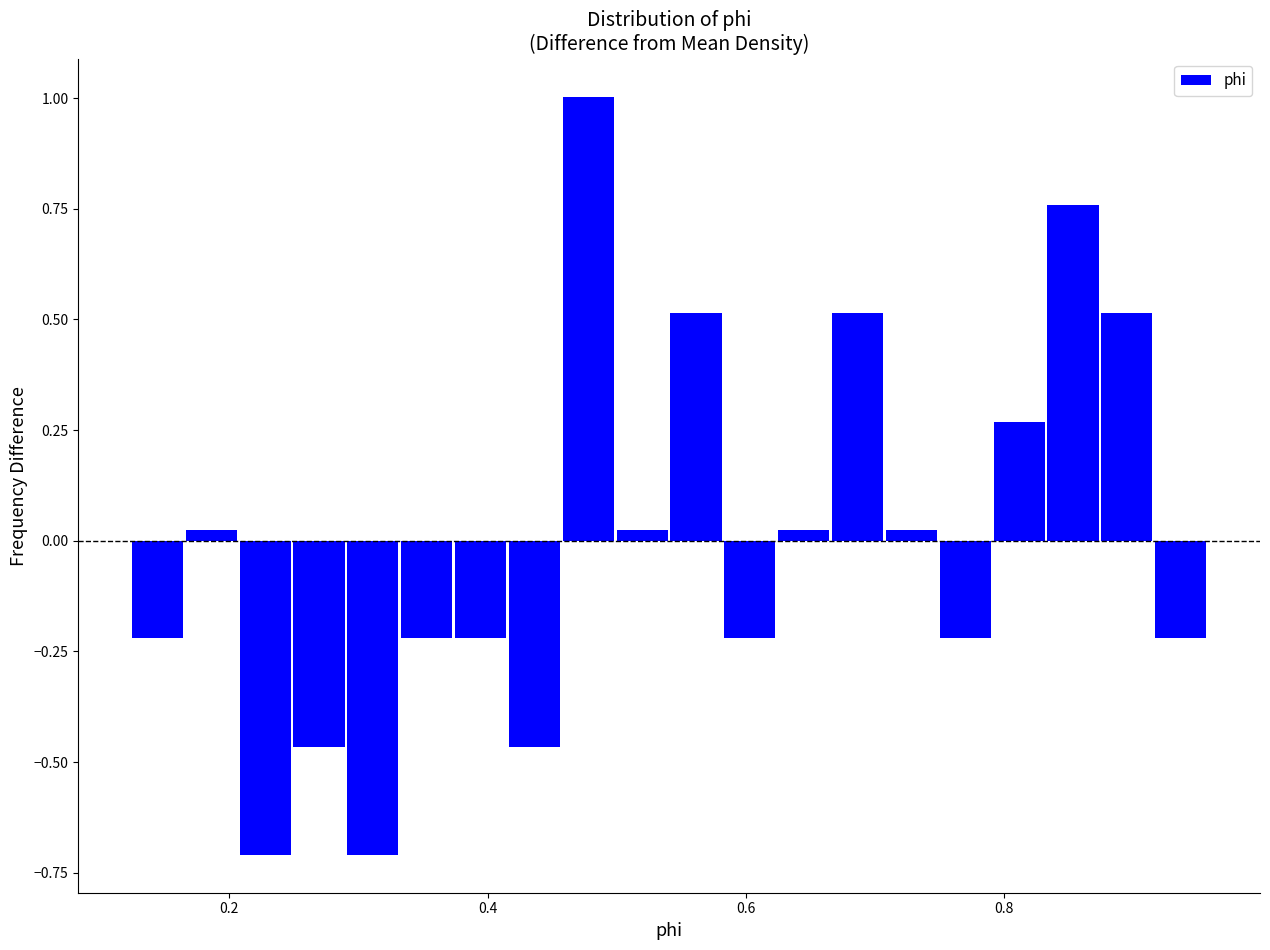

Around what value on the x-axis is the tallest bar? Give the approximate position of its centre, as read against the axis.

0.48